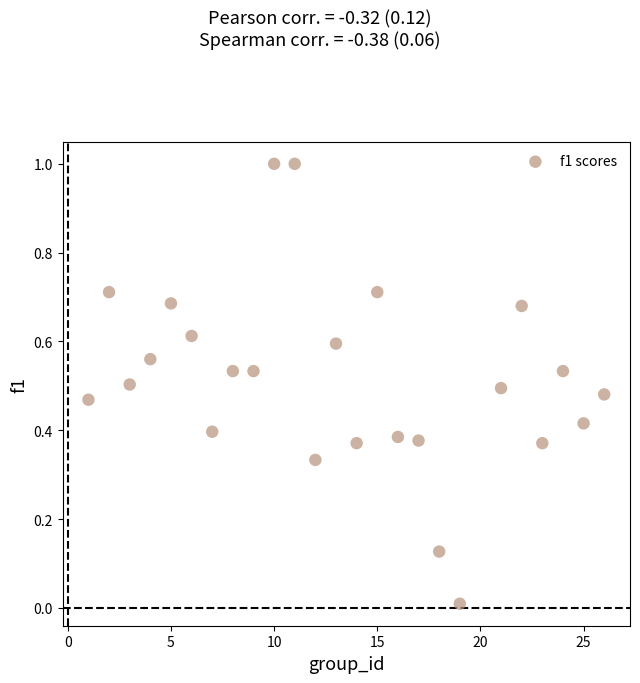

What is the range of X values (max minus min)?

25.0